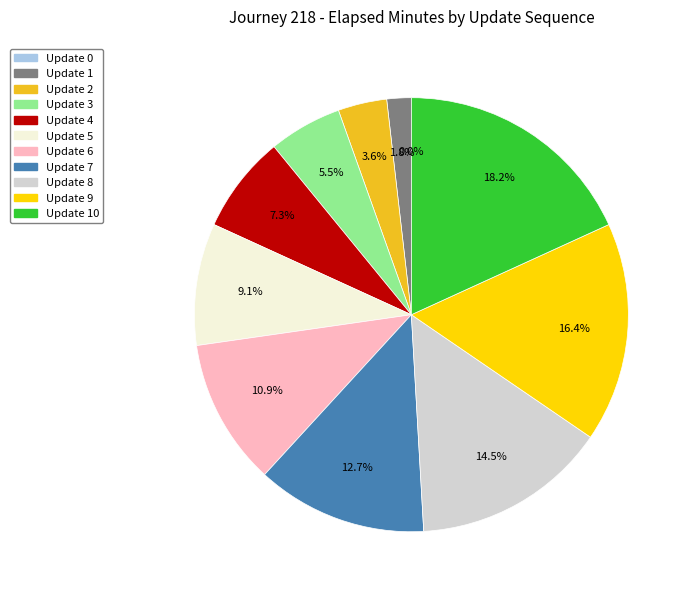

To the nearest percent, what percentage of the pie is 10?

18%